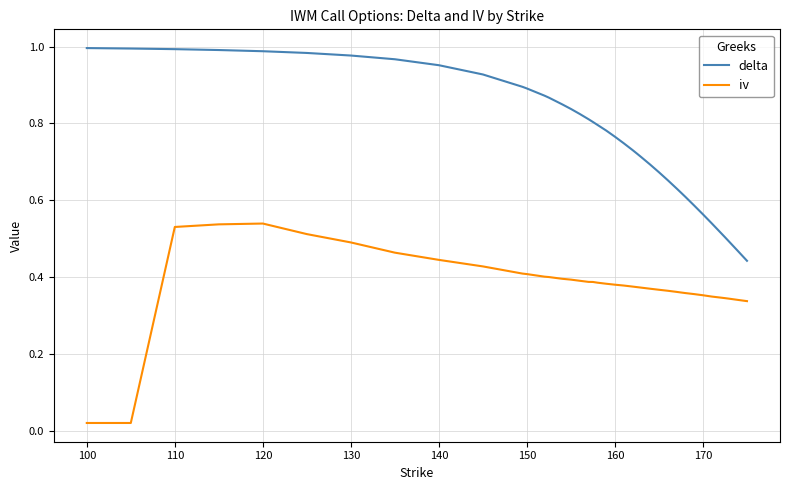

True or false: delta and iv cross at least once.

False